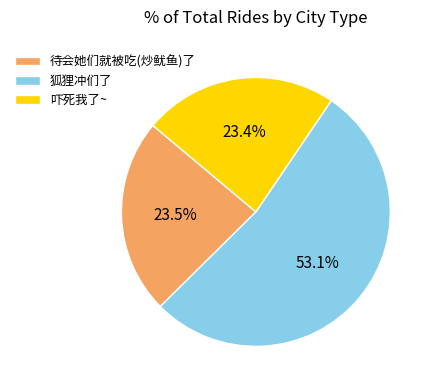

Approximately how many times larger is the value at 吓死我了~ compared to 狐狸冲们了?

0.4